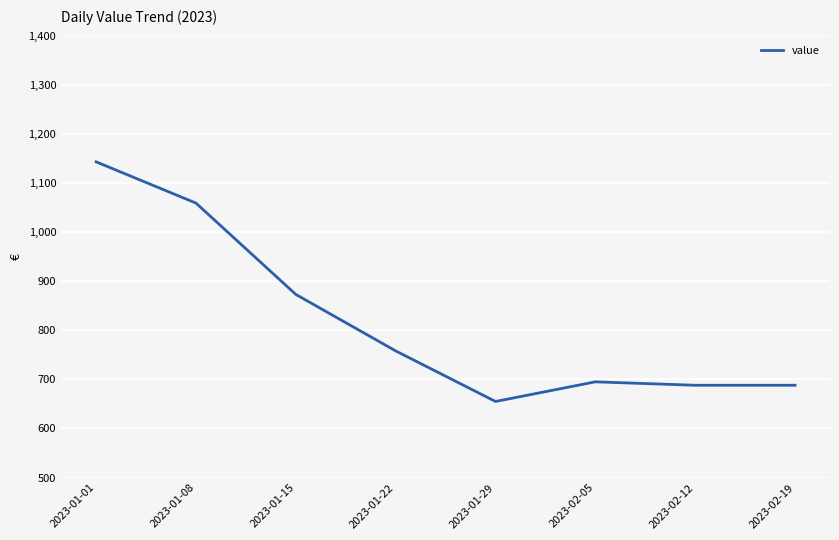

True or false: the data shows 655 at 2023-01-29.

True